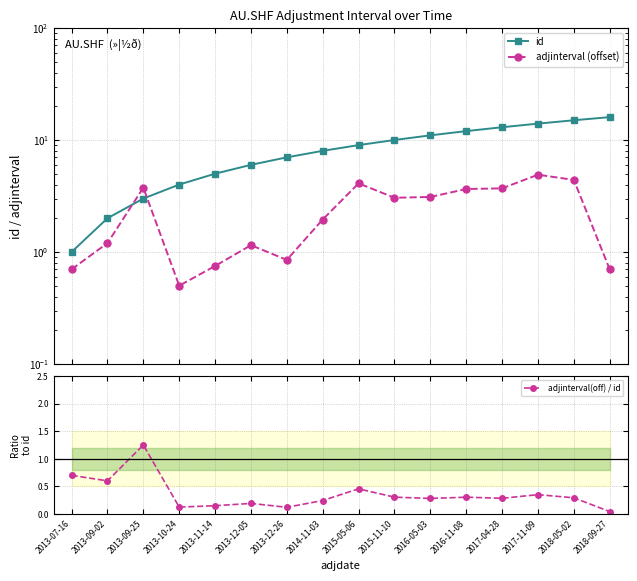

Is this an area chart (filled region under the line)?

No